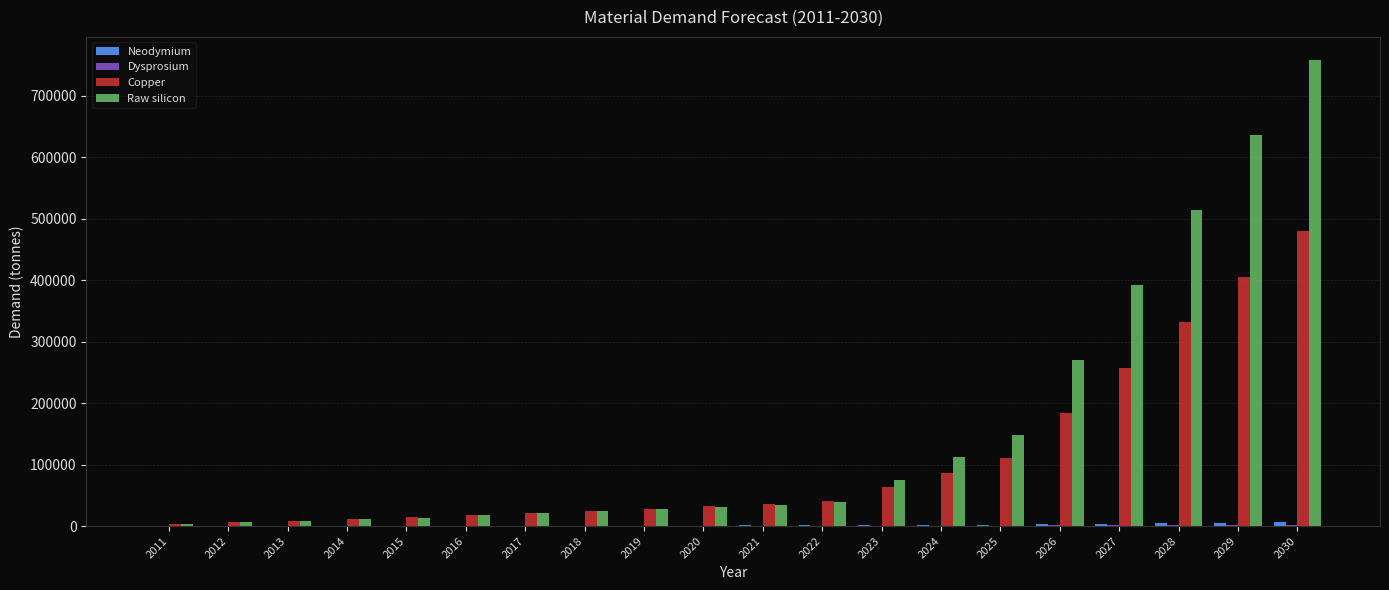

What is the maximum value shown in the chart?

757744.8